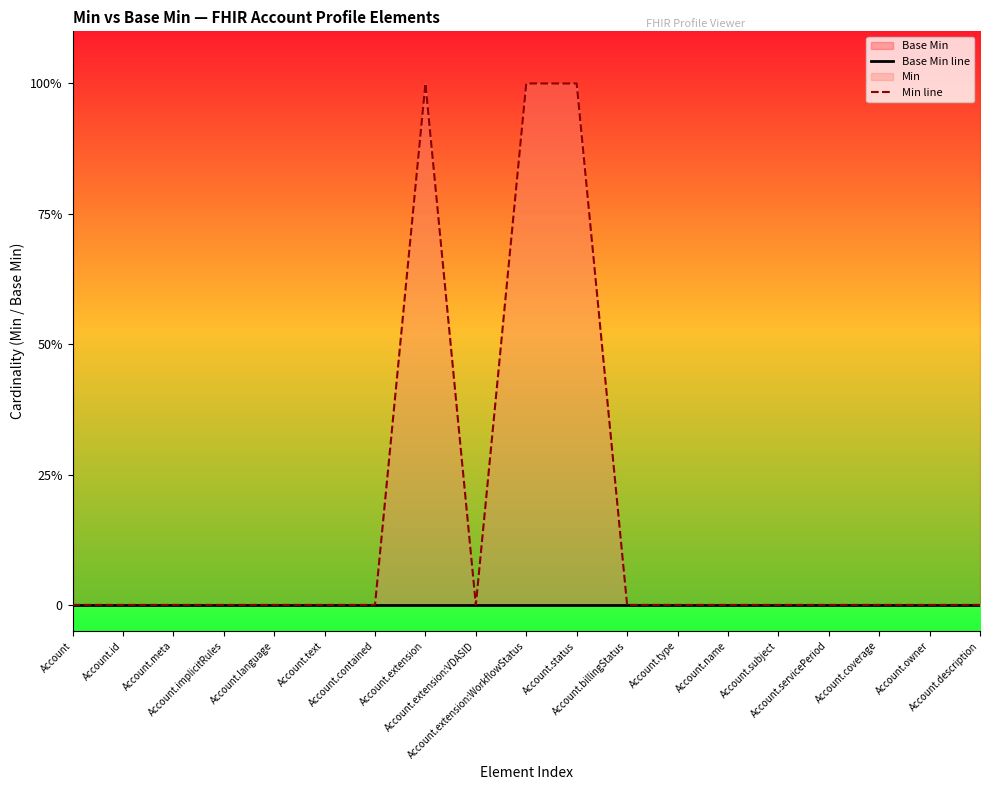

Rank the series by their average value, from highest to lowest.

Min line, Base Min line